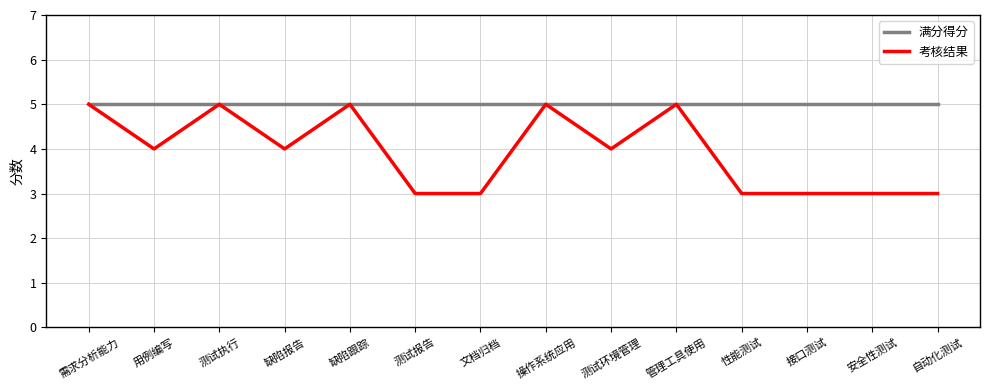

What is the maximum value for 满分得分?

5